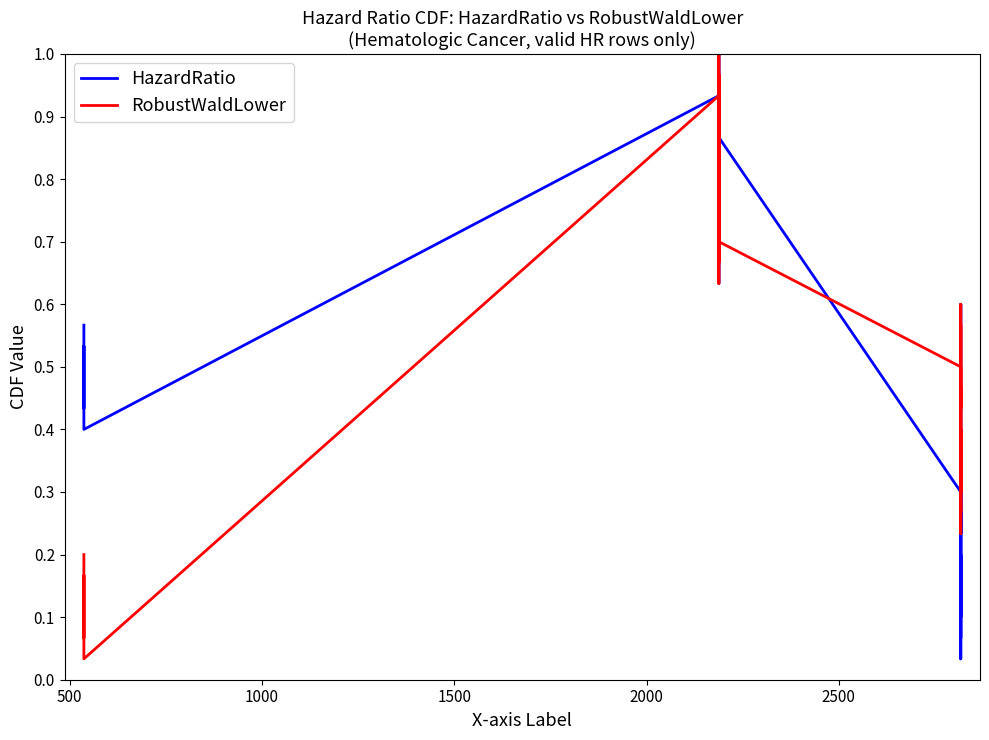

At how many categories does at least one series exceed 0?

30